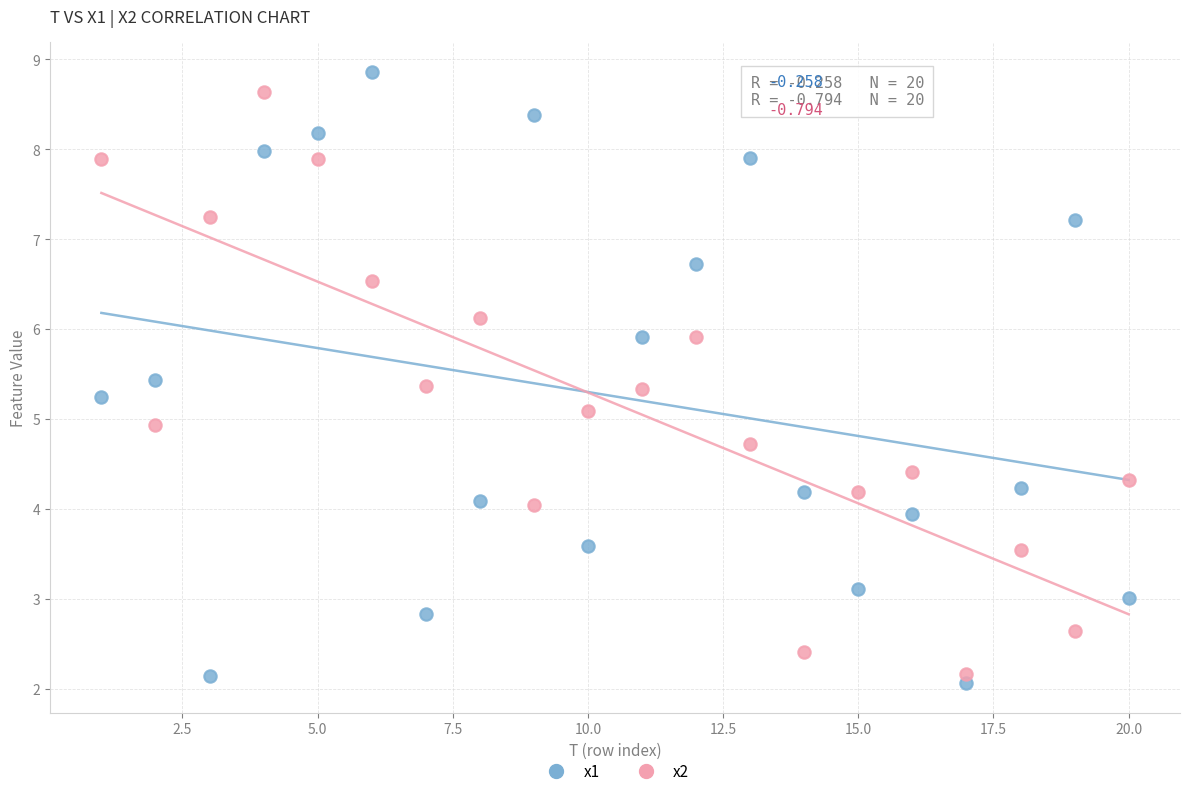

What is the X range (max minus min) for the scatter plot?

19.0